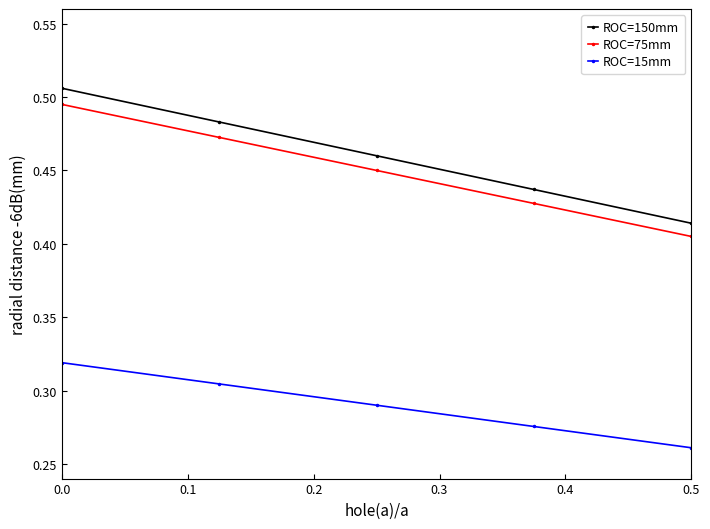

Count the ROC=150mm values in the range 0 to 1.

5